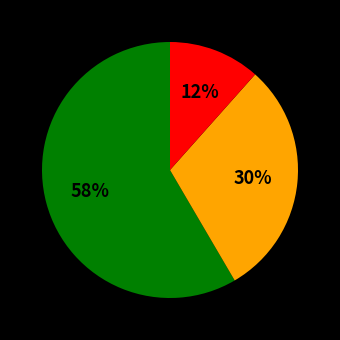

Does any single category account for the majority?

Yes